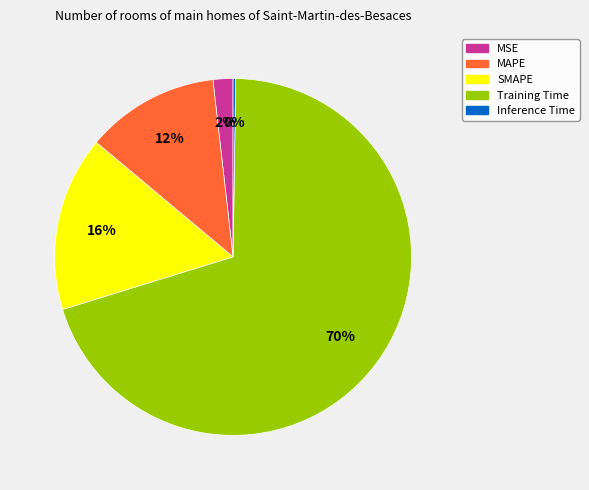

Is the sum of MAPE and Training Time greater than half?

Yes